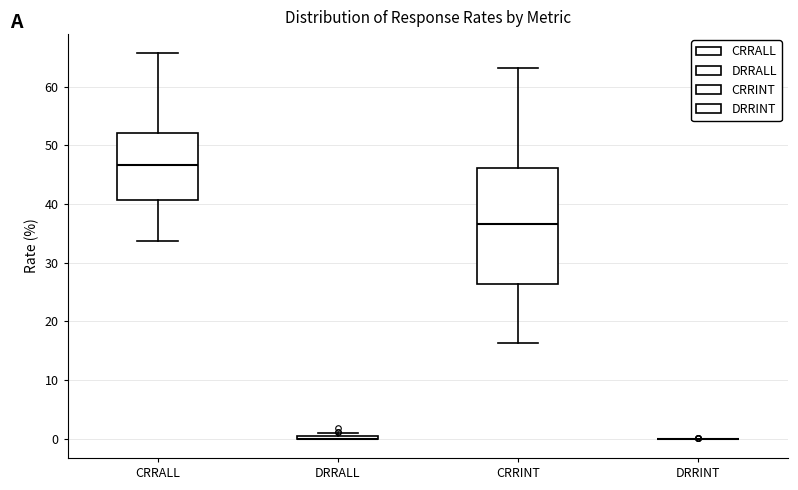

Reading left to right, read every box against the y-axis: the position of its median line, the range the box covers, and the ends of its whiskers. The values are not printed on the chart, so give them approximately, as read against the axis.

CRRALL: median 47, box 41 to 52, whiskers 34 to 66
DRRALL: box collapsed to a line at 0, whiskers 0 to 1
CRRINT: median 37, box 26 to 46, whiskers 16 to 63
DRRINT: box collapsed to a line at 0, whiskers 0 to 0